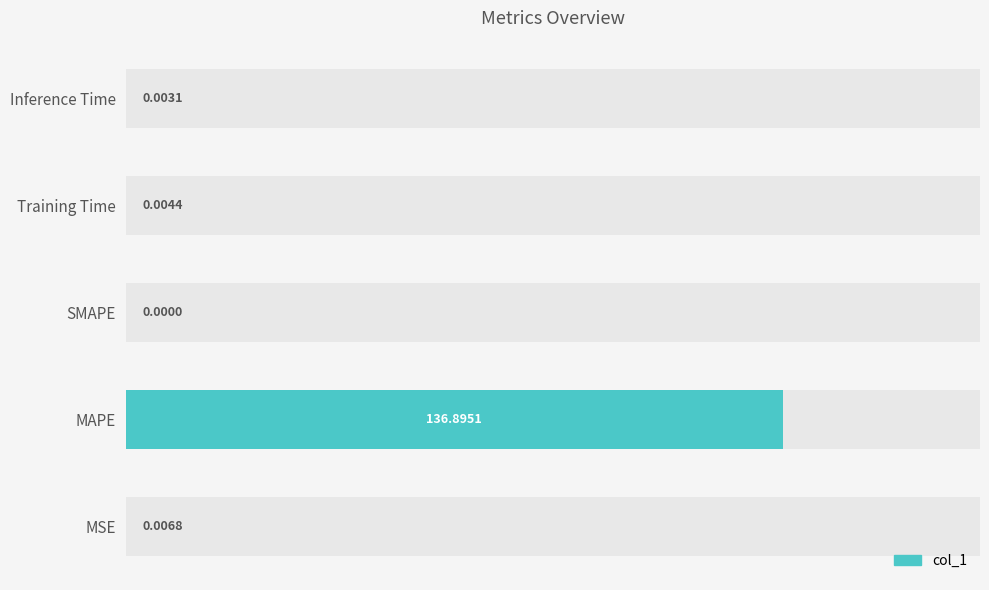

Reading left to right, what are all the values shown in this chart?

0.0	136.9	0.0	0.0	0.0